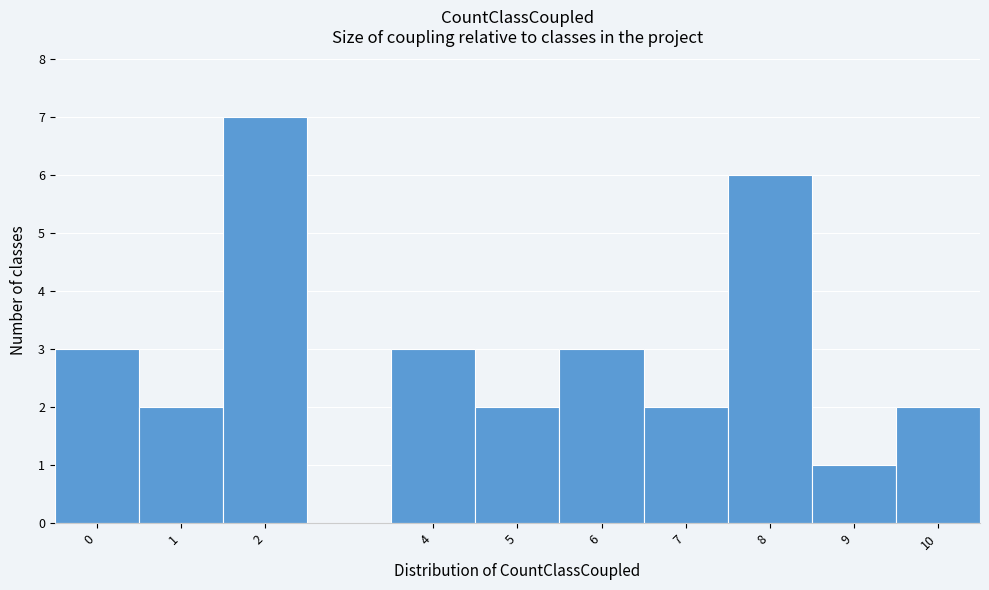

How tall is the bar that spans 1.5 to 2.5 on the x-axis? The values are not printed on the chart, so give them approximately, as read against the axis.

7